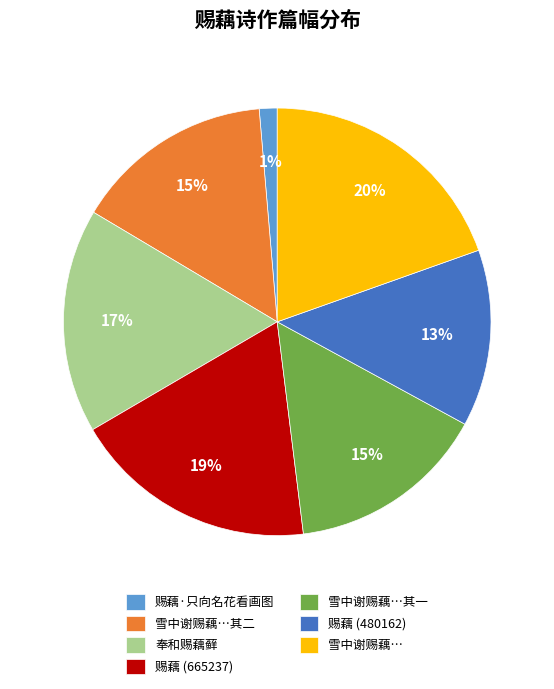

Is the sum of 赐藕 (665237) and 奉和赐藕藓 greater than half?

No